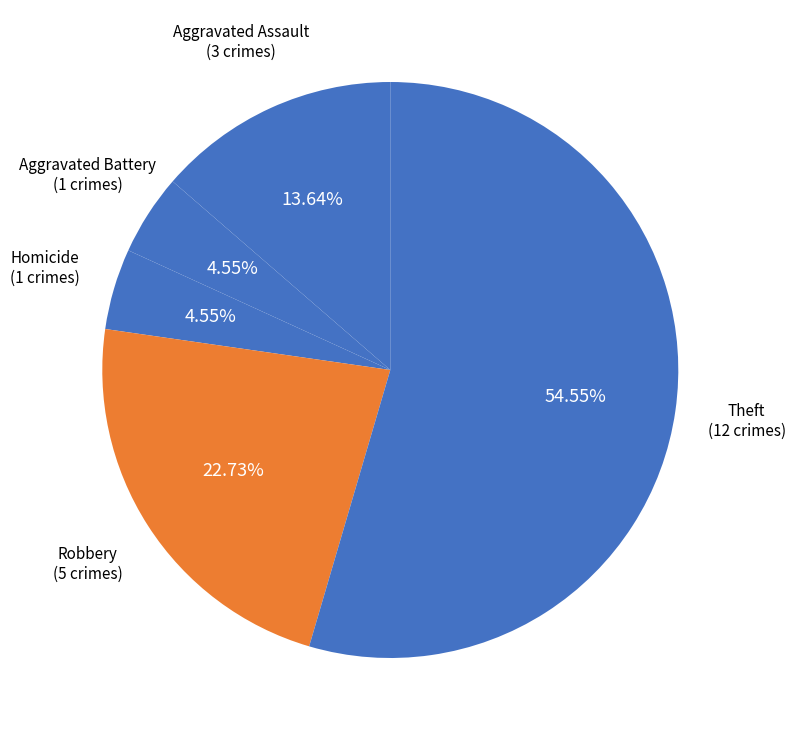

Which slice is the smallest?

Aggravated Battery